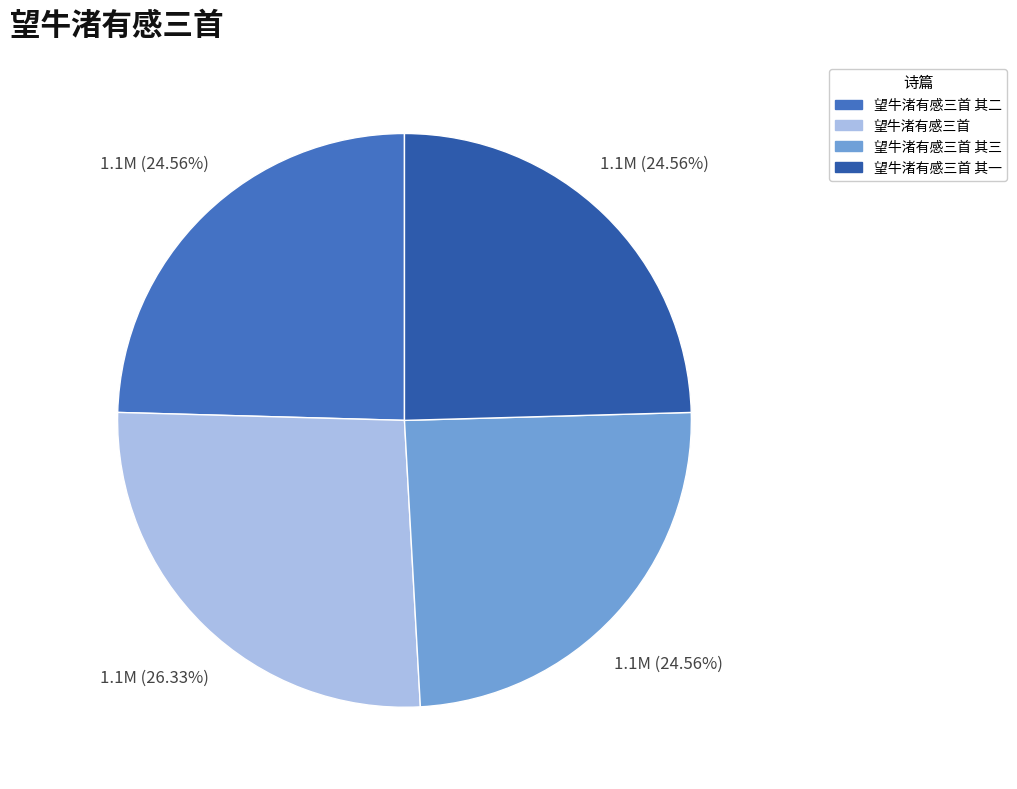

How many slices are in this pie chart?

4